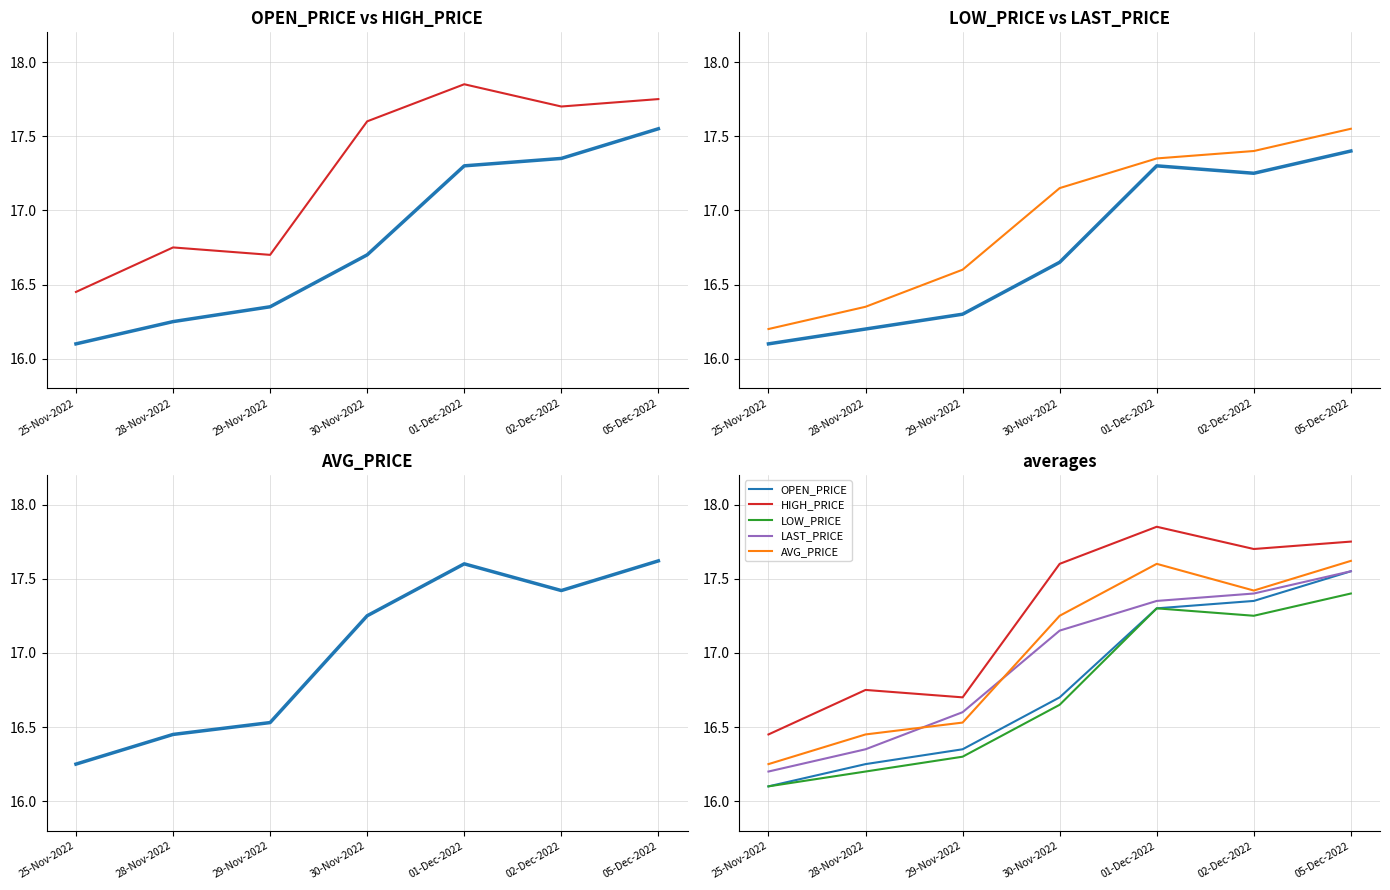

What is the greatest value displayed?

17.9